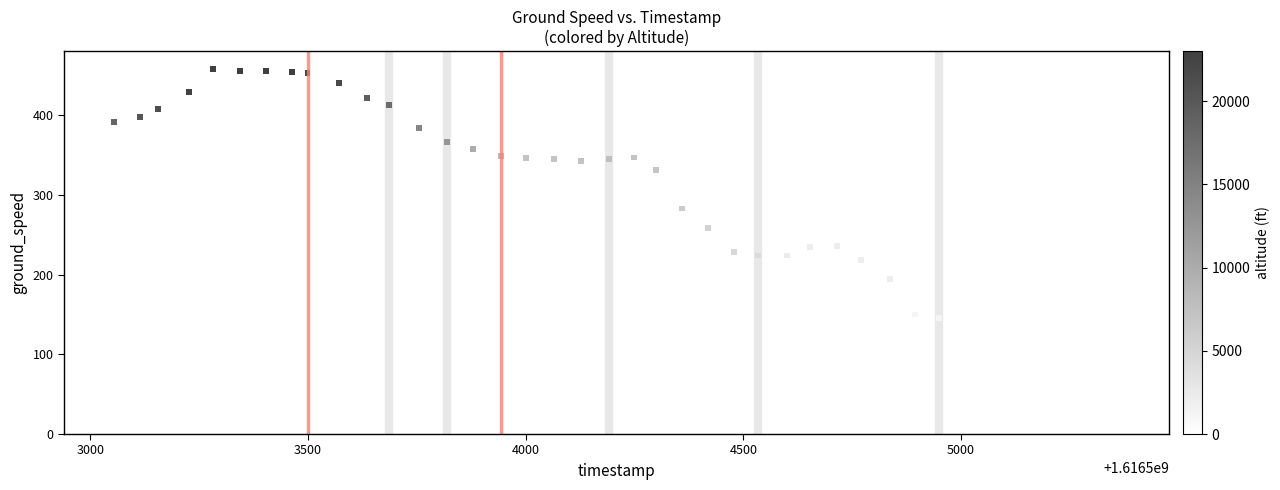

What is the range of Y values (max minus min)?

448